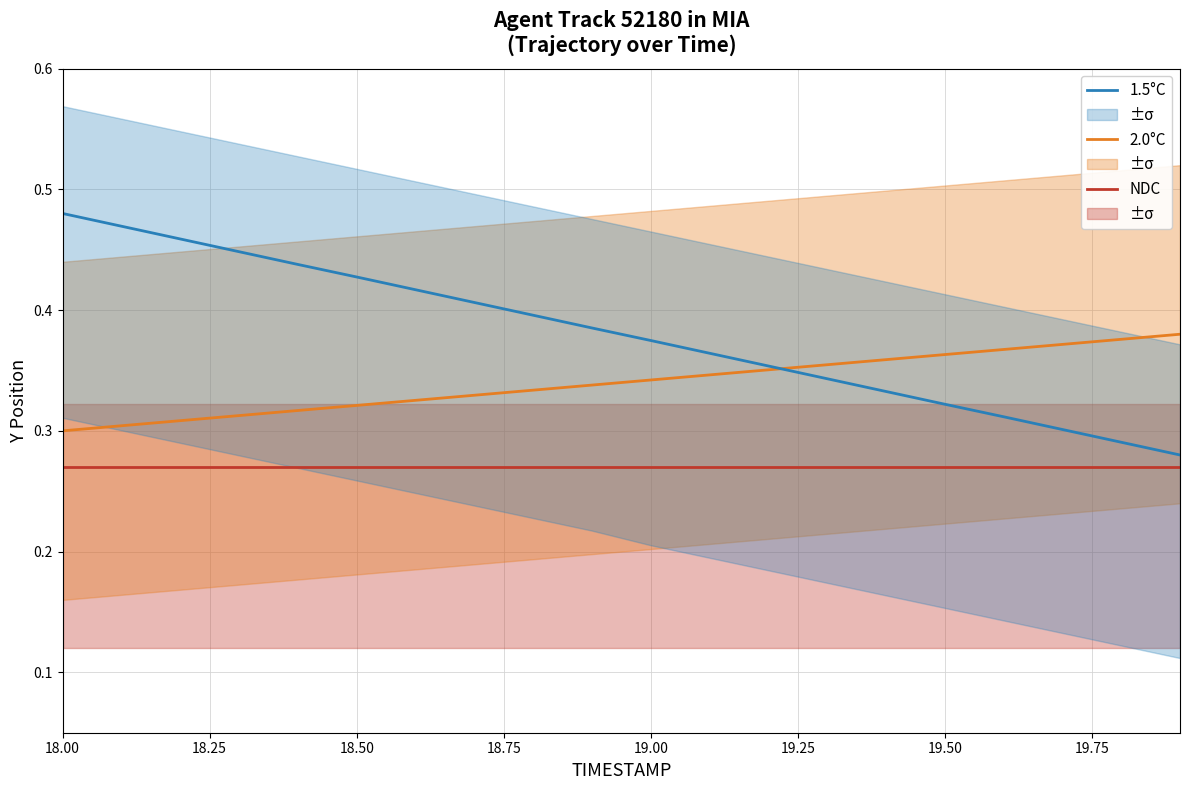

The value of 1.5°C at 19.00 is 0.6. True or false?

False